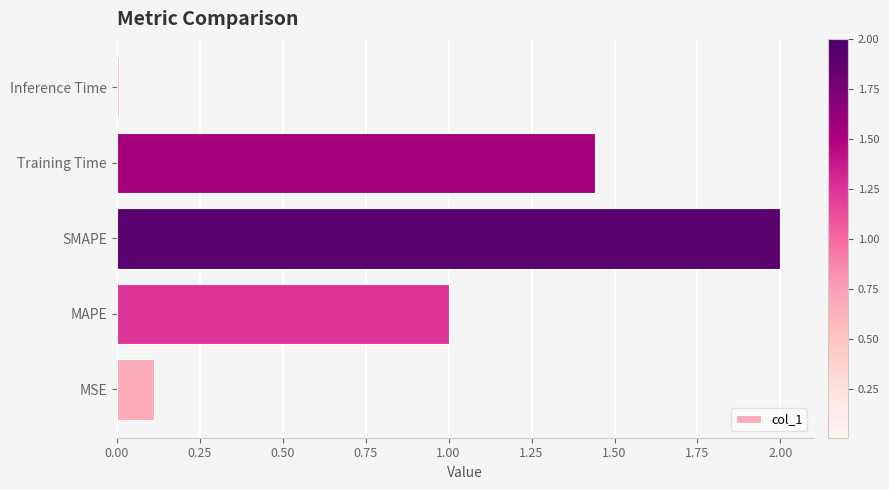

Rank the categories by value from highest to lowest.

SMAPE, Training Time, MAPE, MSE, Inference Time